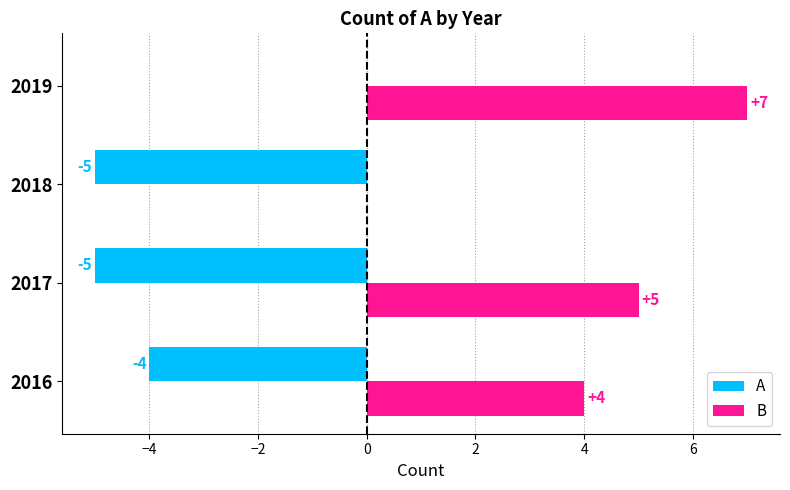

Which label corresponds to the largest value in the chart?

2019